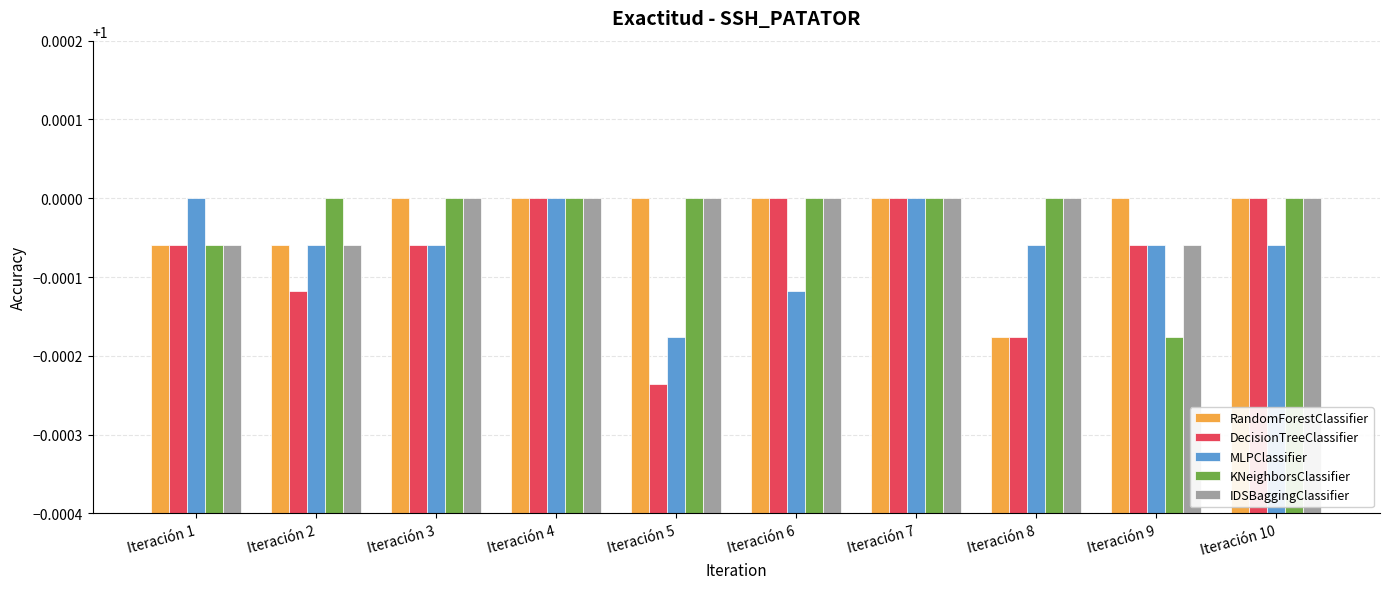

At which category does the chart reach its minimum across all series?

Iteración 5